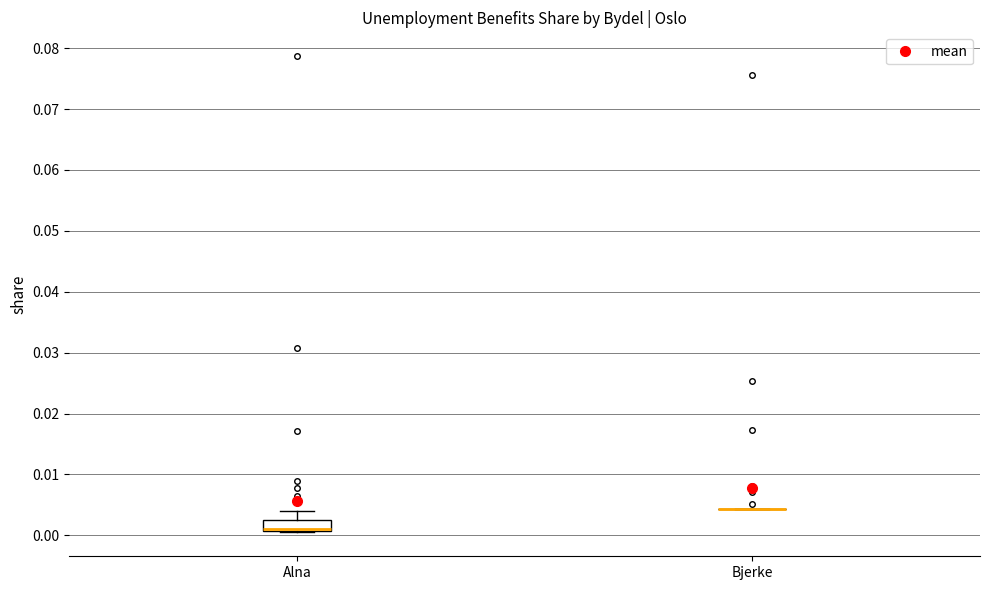

Reading left to right, read every box against the y-axis: the position of its median line, the range the box covers, and the ends of its whiskers. The values are not printed on the chart, so give them approximately, as read against the axis.

Alna: median 0.001 (drawn on the box's lower edge), box 0.001 to 0.003, whiskers 0.000 to 0.004
Bjerke: box collapsed to a line at 0.004, whiskers 0.004 to 0.004